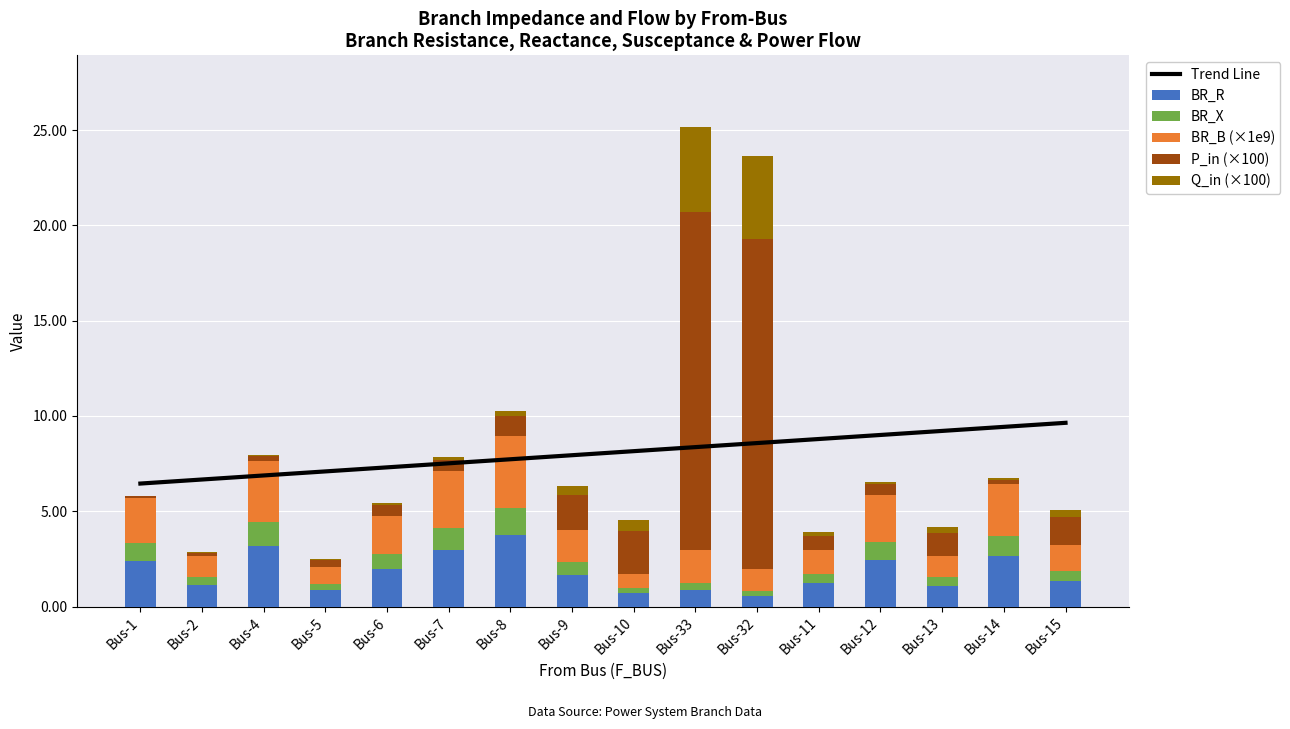

What is the label of the 7th bar from the left?

Bus-8